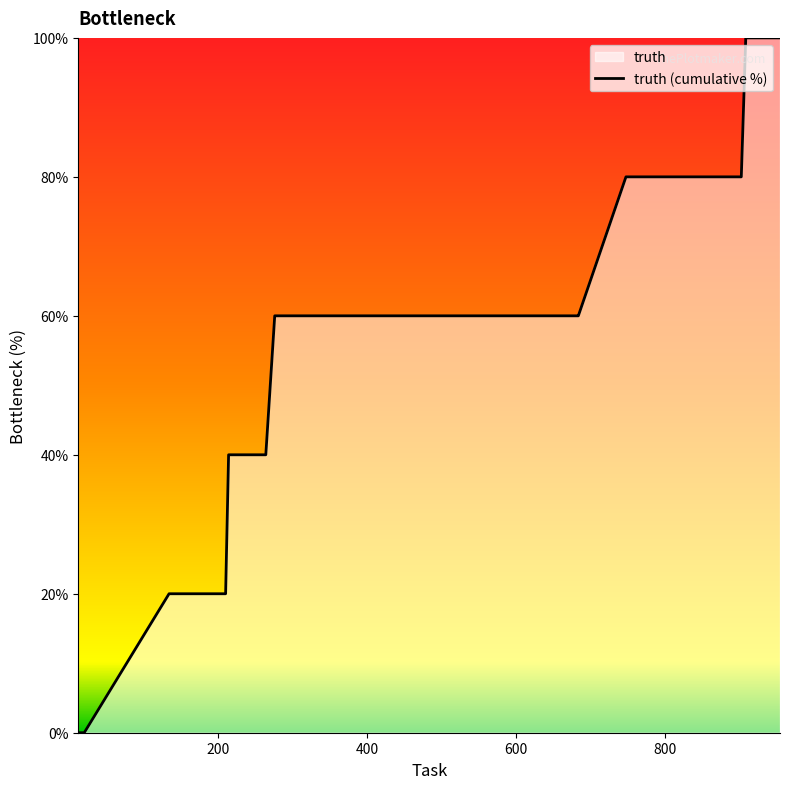

What is the greatest value displayed?

100